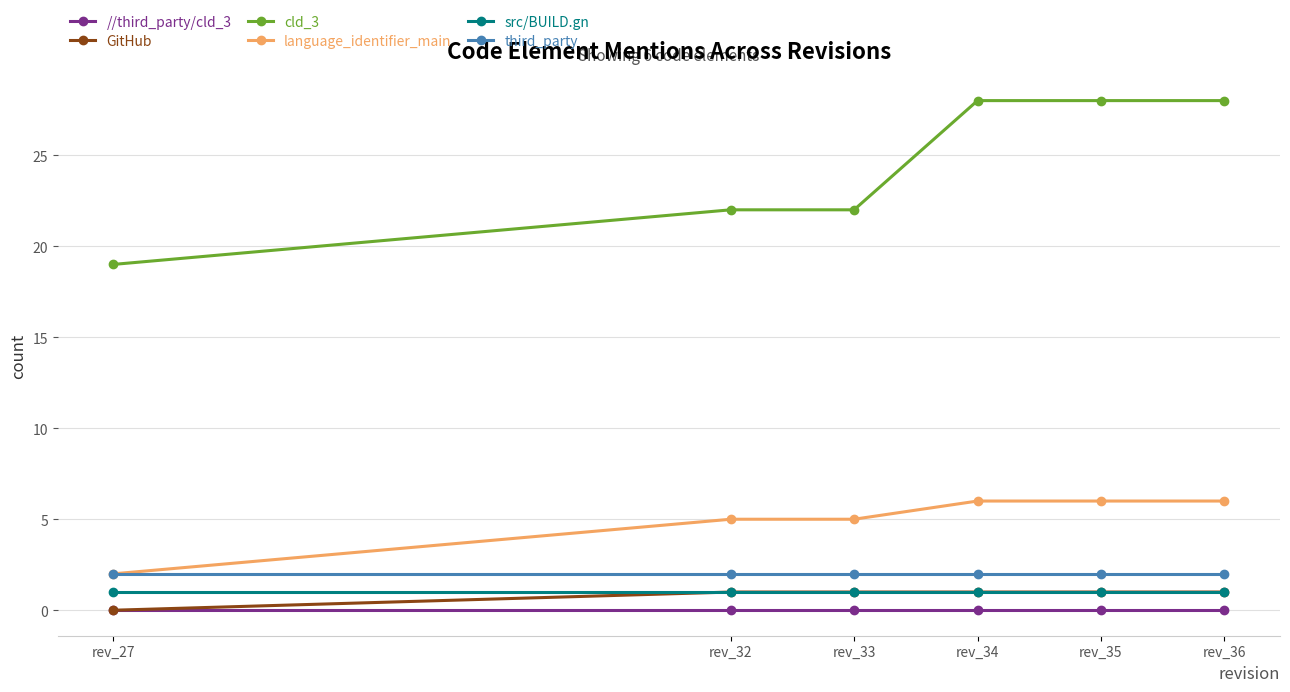

Is it true that third_party equals 1 at rev_35?

False